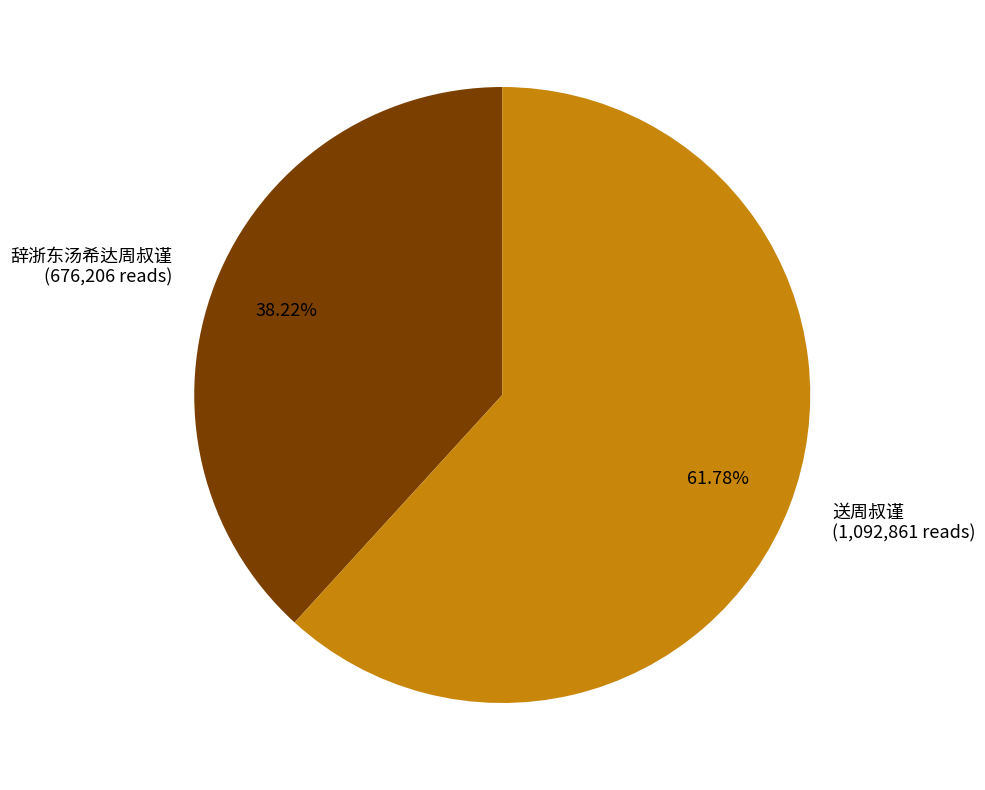

Which slice is the smallest?

辞浙东汤希达周叔谨